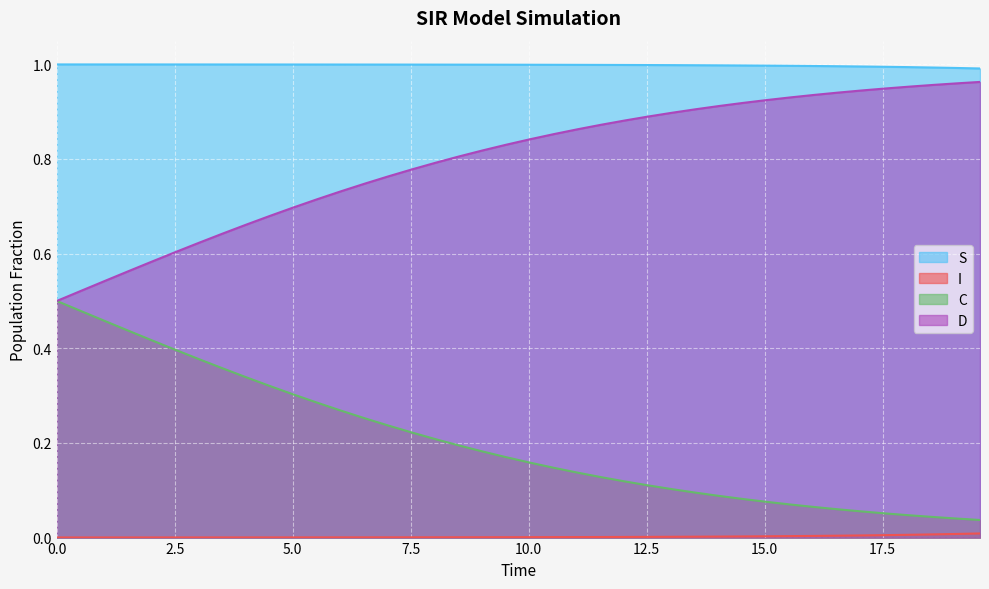

True or false: D and S cross at least once.

False